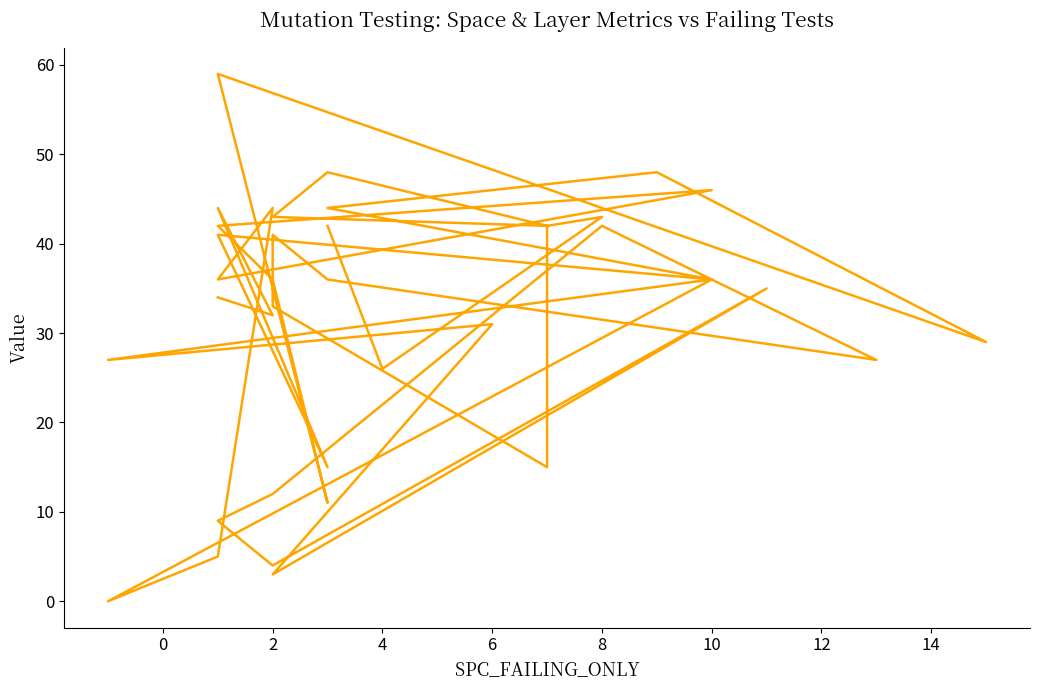

Count the number of data series in this chart.

1